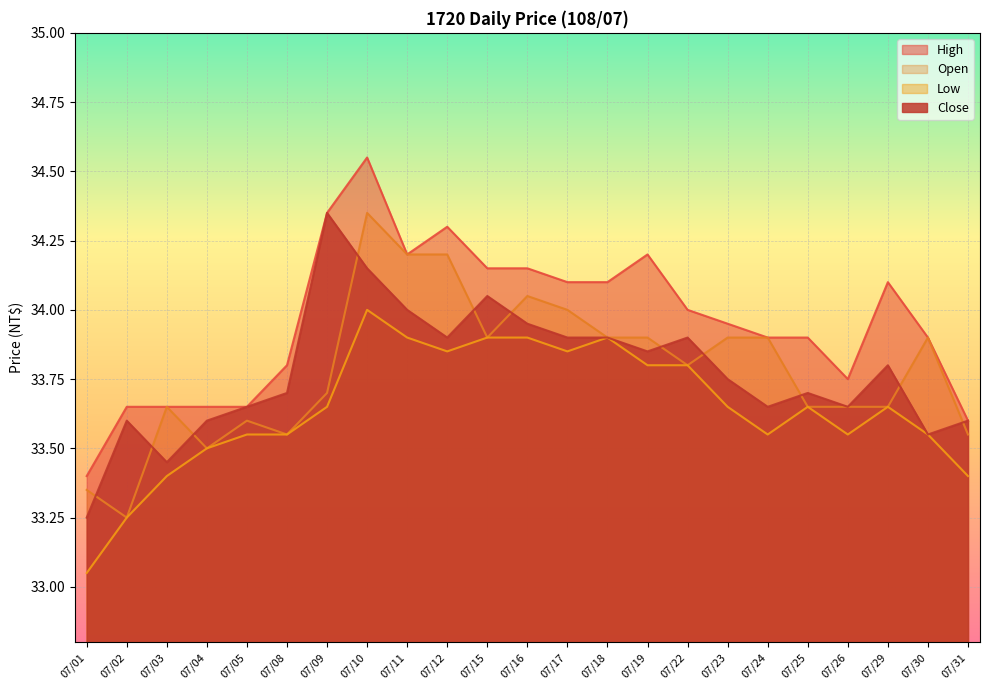

The Close series shows 11.1 at 07/02. True or false?

False